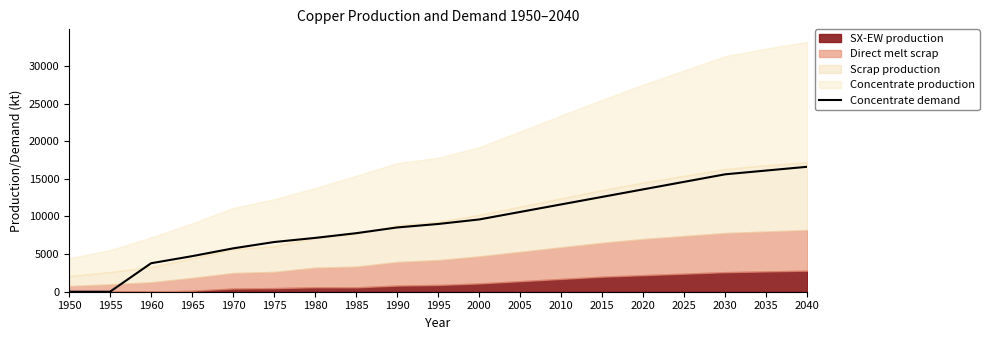

Reading right to left, transcribe all the data shown in this chart.

2040=16600.0	2035=16100.0	2030=15600.0	2025=14600.0	2020=13600.0	2015=12600.0	2010=11600.0	2005=10600.0	2000=9600.0	1995=9000.0	1990=8538.1	1985=7774.8	1980=7149.1	1975=6601.9	1970=5760.6	1965=4723.2	1960=3784.0	1955=0.0	1950=0.0